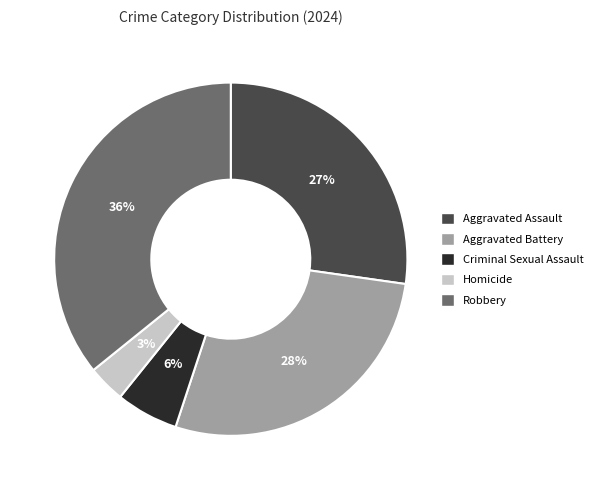

Do Criminal Sexual Assault and Aggravated Battery together represent more than half of the pie?

No